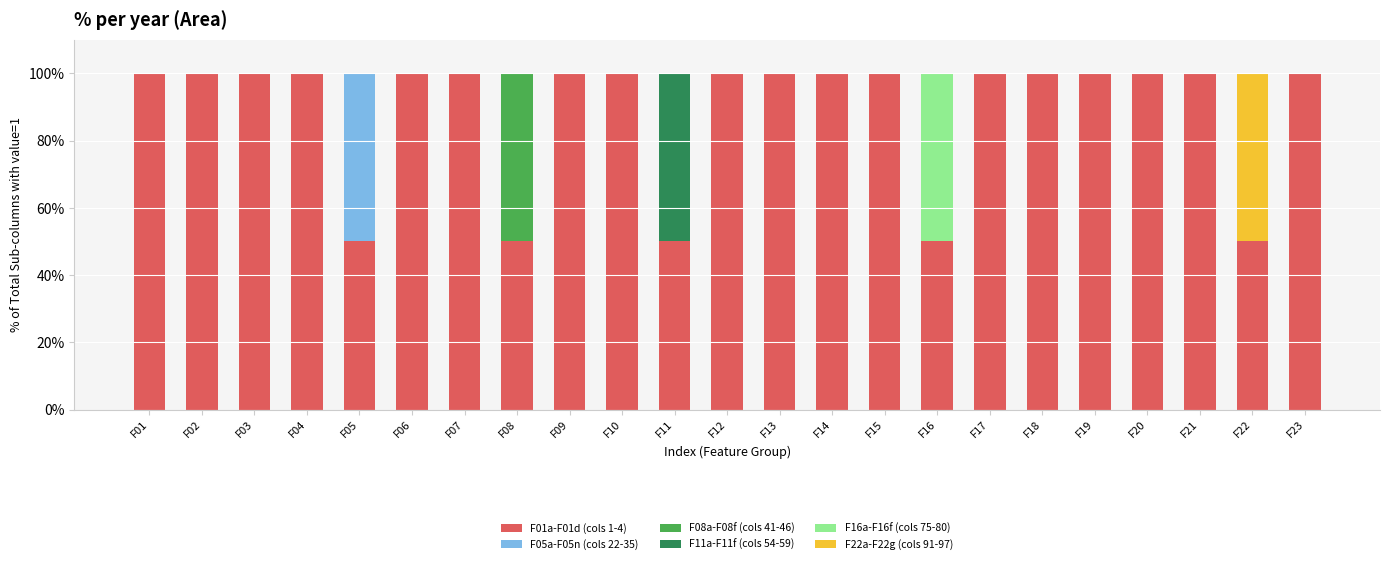

True or false: F01a-F01d (cols 1-4) has a value of 100 at F07.

True